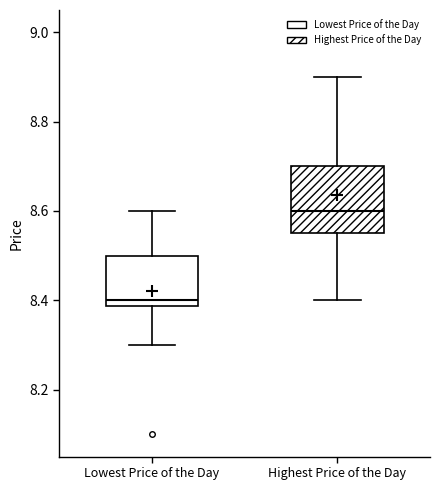

Reading left to right, read every box against the y-axis: the position of its median line, the range the box covers, and the ends of its whiskers. The values are not printed on the chart, so give them approximately, as read against the axis.

Lowest Price of the Day: median 8.40, box 8.38 to 8.50, whiskers 8.30 to 8.60
Highest Price of the Day: median 8.60, box 8.56 to 8.70, whiskers 8.40 to 8.90